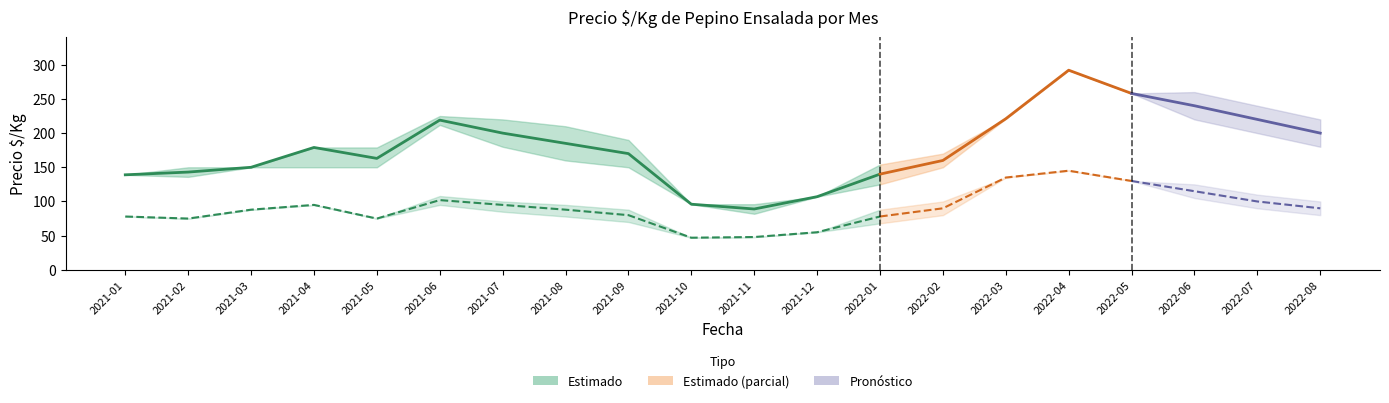

True or false: Segunda_min has more than 1 points higher than both neighbors.

True